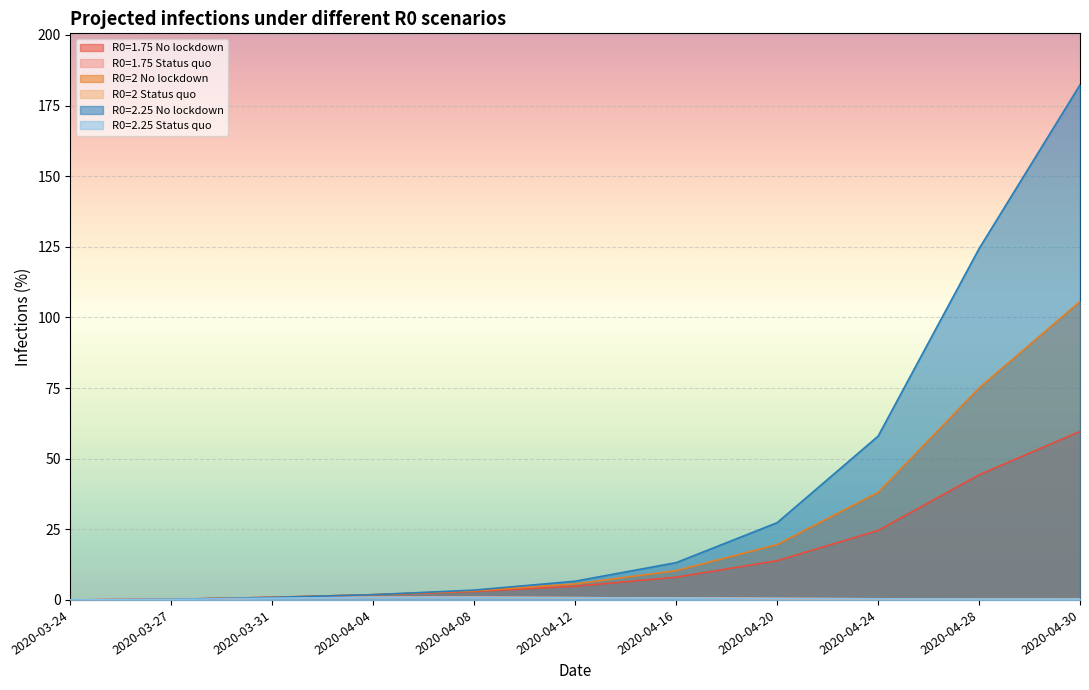

At 2020-04-04, list the series in order from smallest to largest.

R0=2.25 Status quo, R0=2 Status quo, R0=1.75 Status quo, R0=1.75 No lockdown, R0=2 No lockdown, R0=2.25 No lockdown